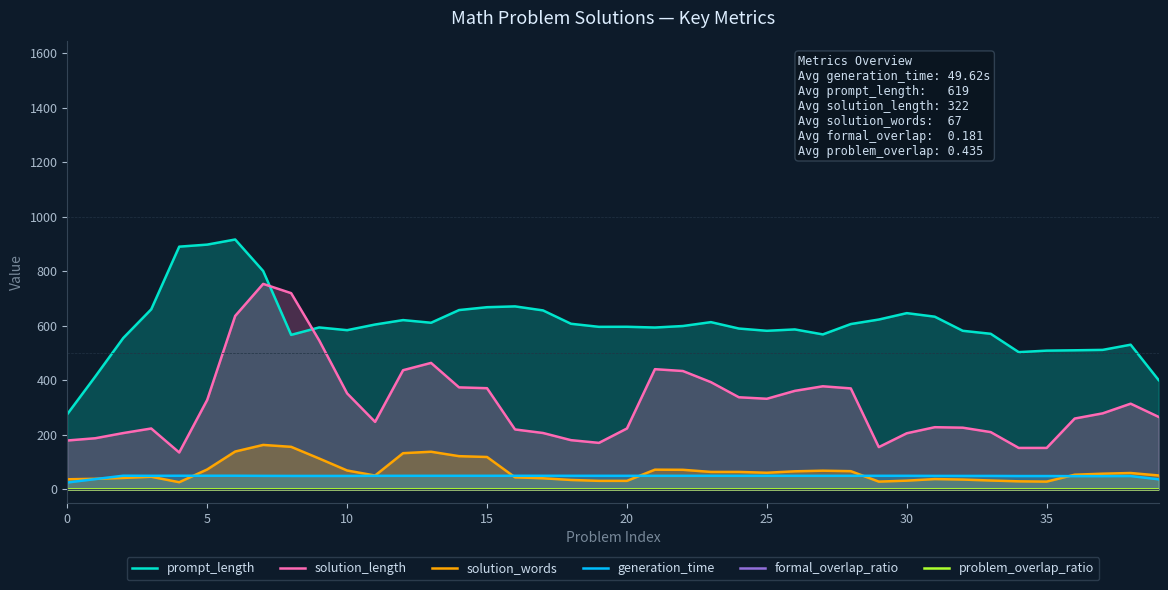

Rank the series by their maximum value, from lowest to highest.

formal_overlap_ratio, problem_overlap_ratio, generation_time, solution_words, solution_length, prompt_length